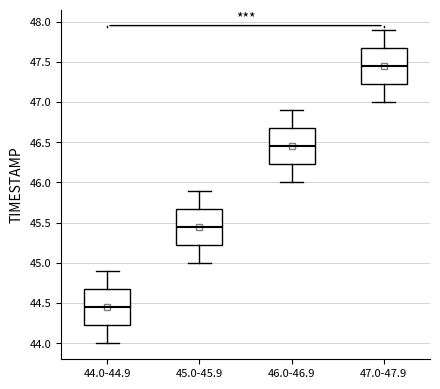

Reading left to right, transcribe this box plot: for each box, give where its median line is, the range the box spans, and where its two whiskers end, as read against the y-axis. The values are not printed on the chart, so give them approximately, as read against the axis.

44.0-44.9: median 44.45, box 44.25 to 44.70, whiskers 44.00 to 44.90
45.0-45.9: median 45.45, box 45.25 to 45.70, whiskers 45.00 to 45.90
46.0-46.9: median 46.45, box 46.25 to 46.70, whiskers 46.00 to 46.90
47.0-47.9: median 47.45, box 47.25 to 47.70, whiskers 47.00 to 47.90